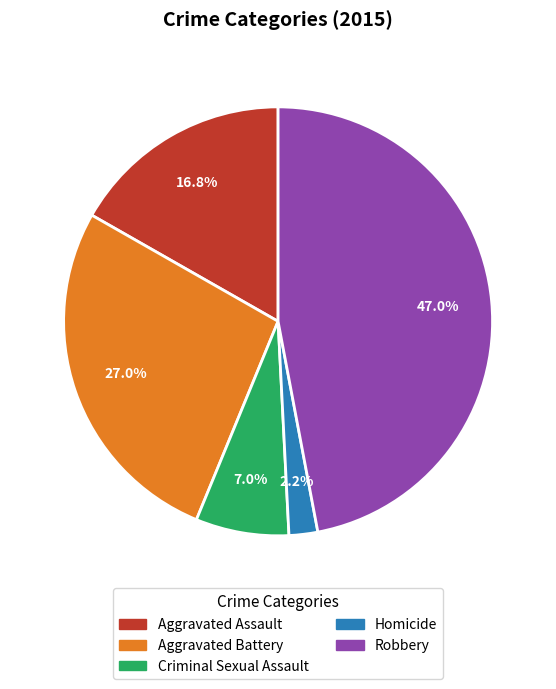

What percentage is NOT represented by Robbery?

53.0%